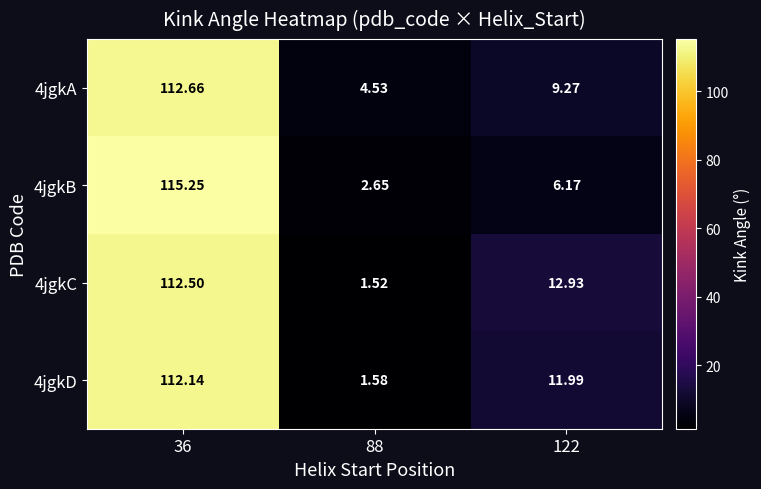

Is the value of 4jgkC at 122 greater than the value of 4jgkB at 88?

Yes